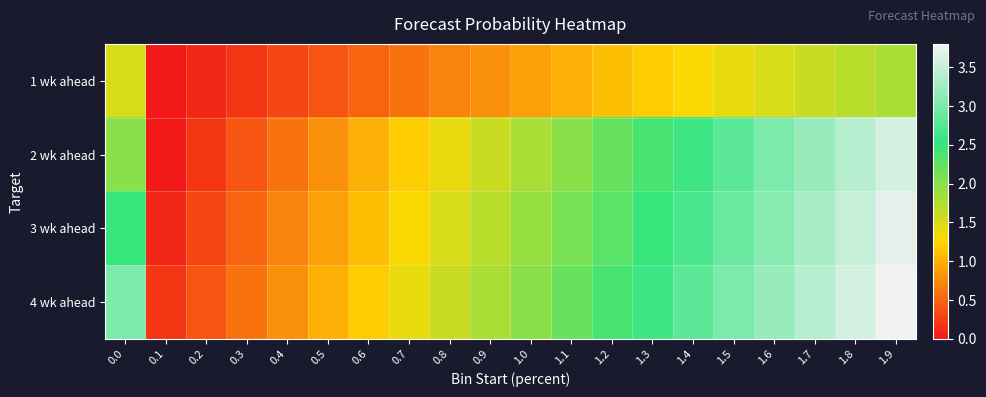

At 1.3, list the series in order from smallest to largest.

1 wk ahead, 2 wk ahead, 3 wk ahead, 4 wk ahead